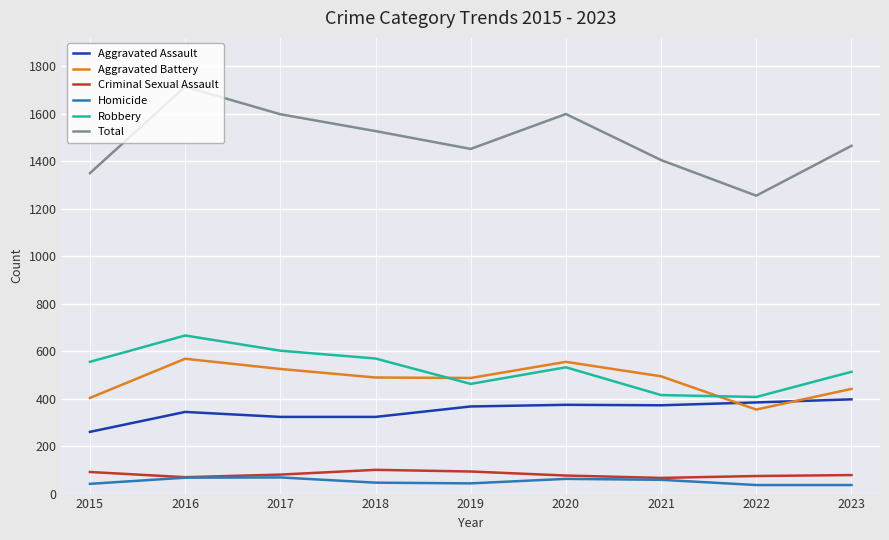

Where do Aggravated Assault and Aggravated Battery first cross each other?

2021 and 2022